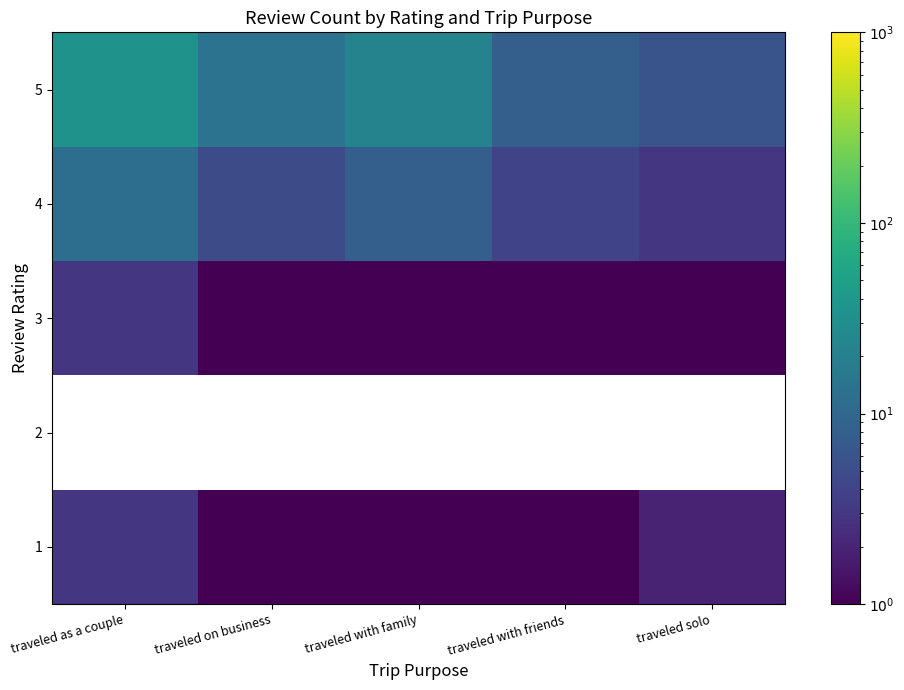

Where is 3 nearest to the value 2?

traveled as a couple